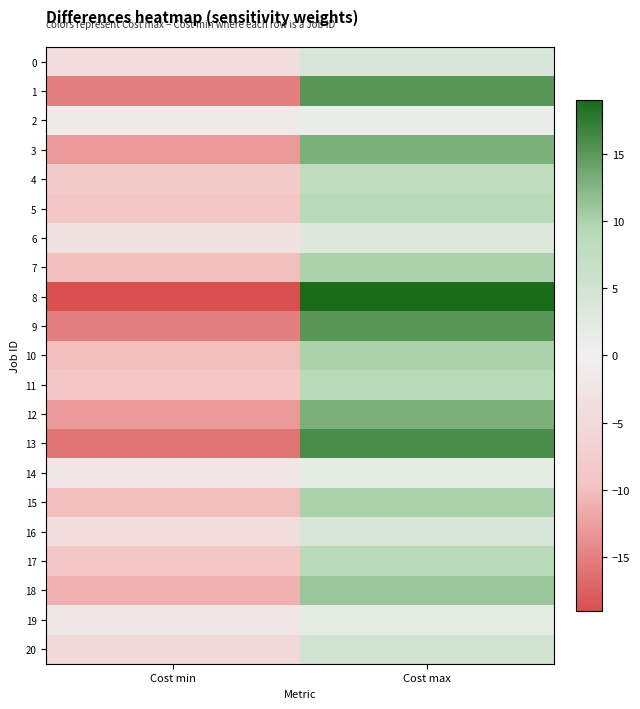

At how many categories does at least one series exceed 11?

1